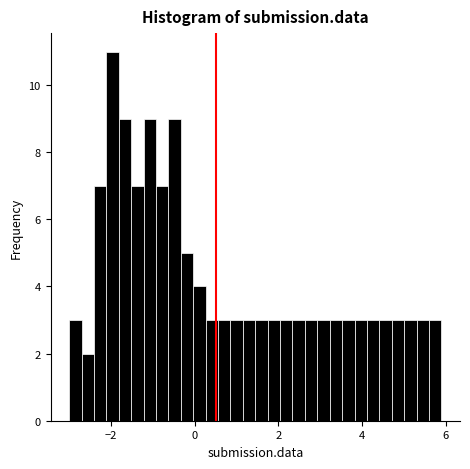

Read against the x-axis, roughly where is the centre of the tallest bar?

-2.0